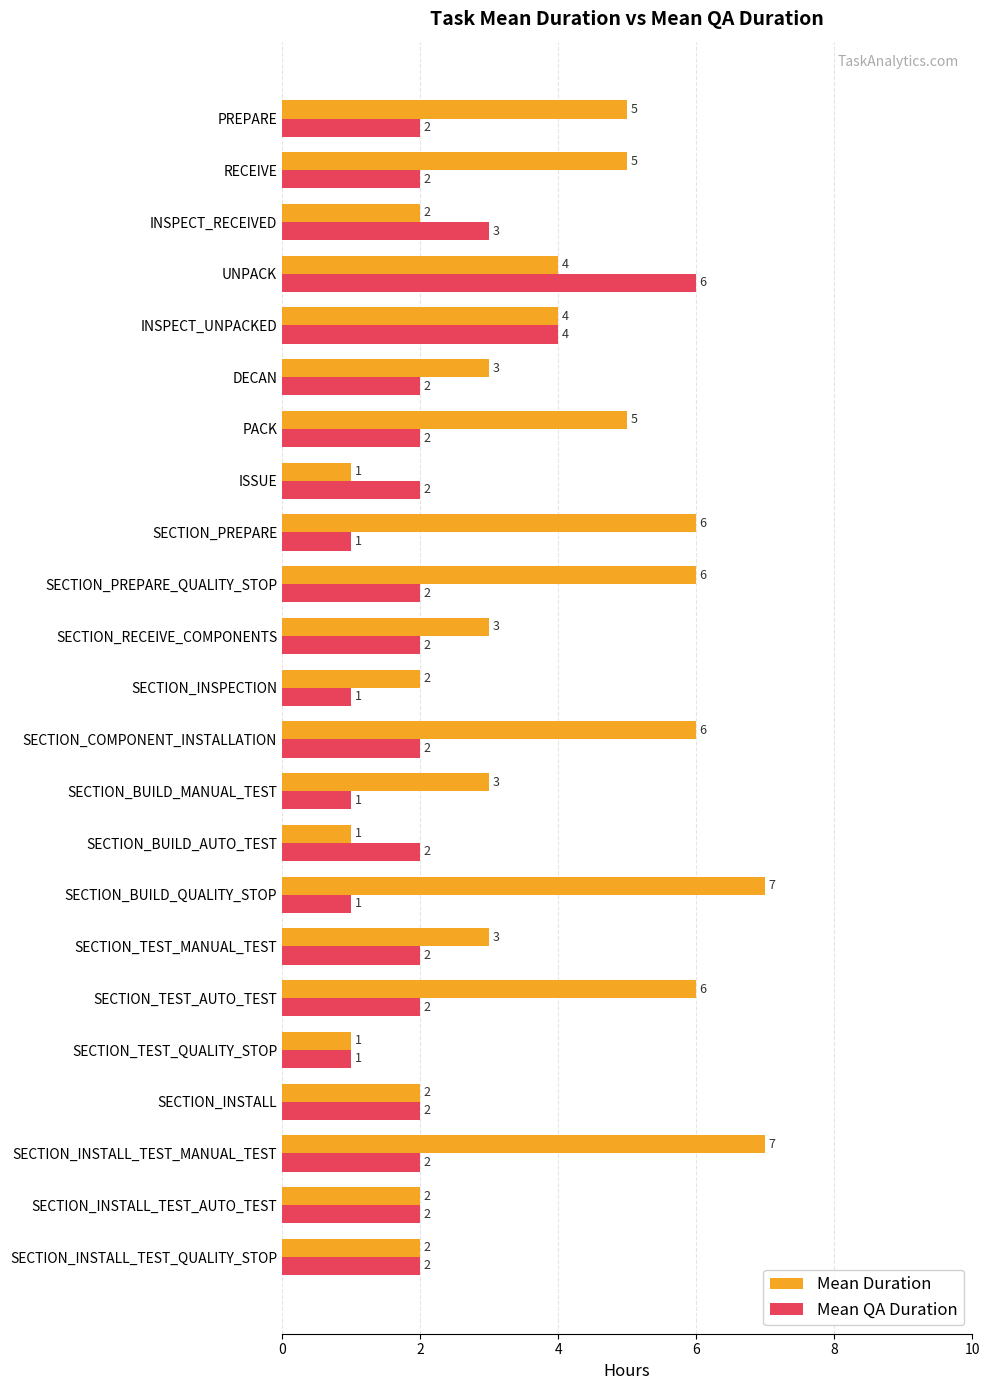

Count the Mean QA Duration values in the range 2 to 3.

16